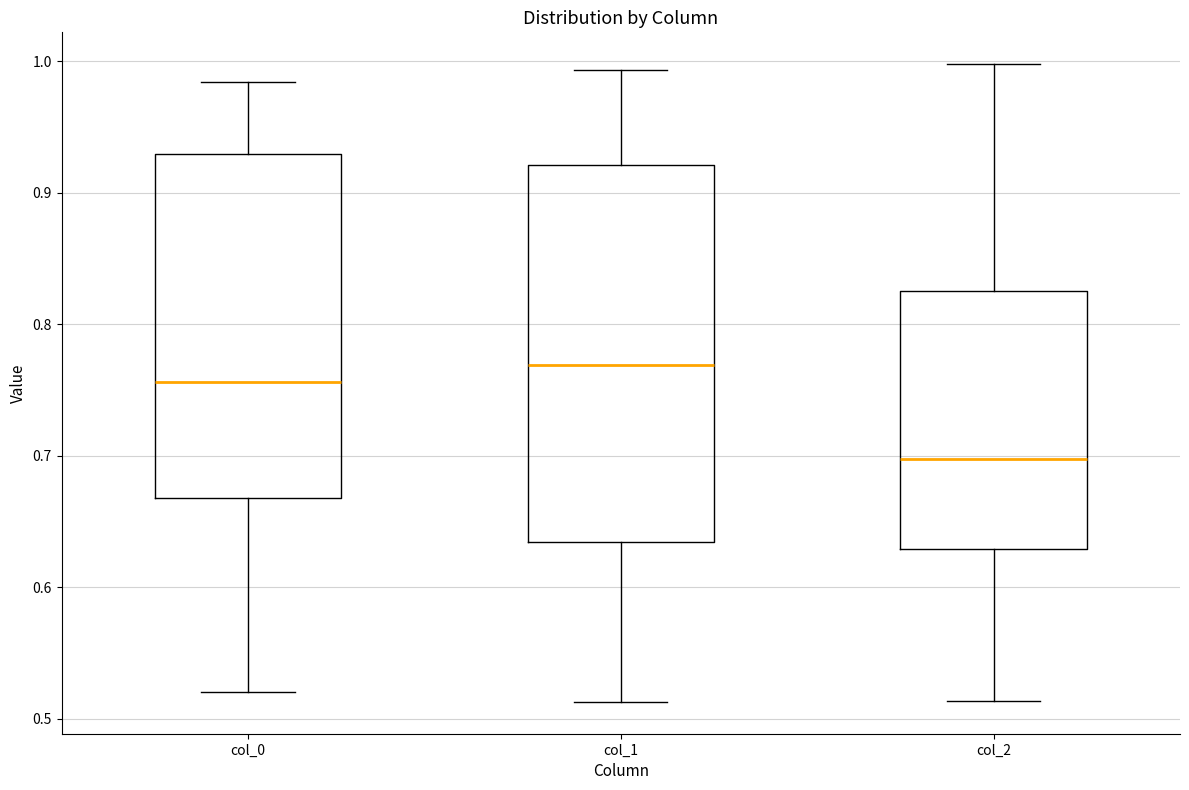

Reading left to right, read every box against the y-axis: the position of its median line, the range the box covers, and the ends of its whiskers. The values are not printed on the chart, so give them approximately, as read against the axis.

col_0: median 0.76, box 0.67 to 0.93, whiskers 0.52 to 0.98
col_1: median 0.77, box 0.63 to 0.92, whiskers 0.51 to 0.99
col_2: median 0.70, box 0.63 to 0.82, whiskers 0.51 to 1.00